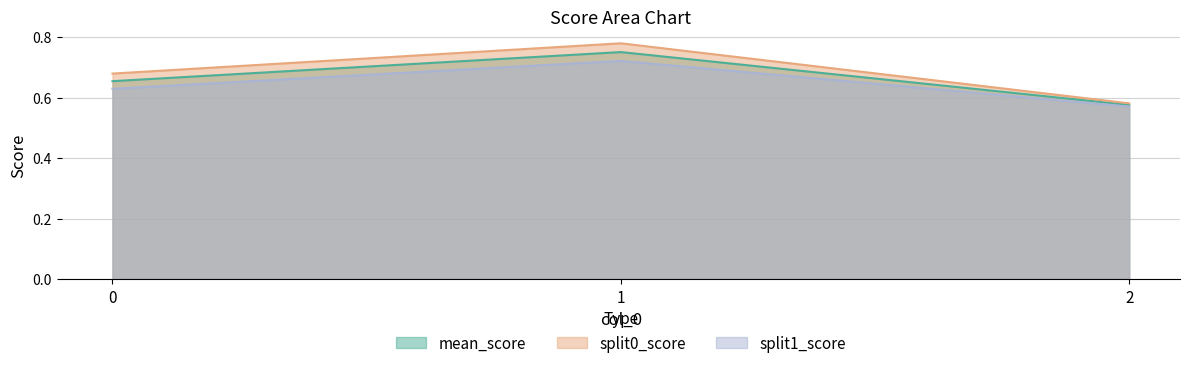

List the labels in order of split1_score value, smallest first.

2, 0, 1